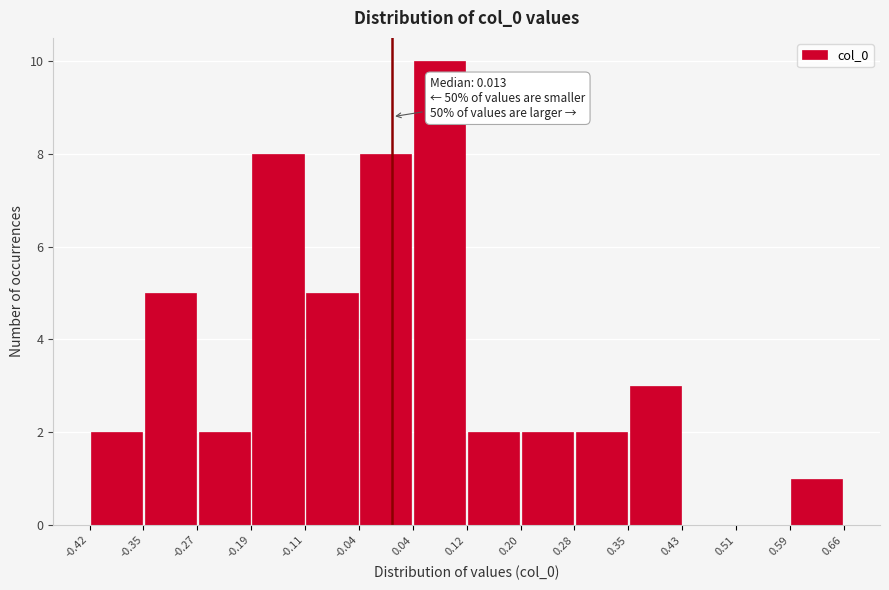

Over which range of the x-axis is the bar tallest?

0.04 to 0.12